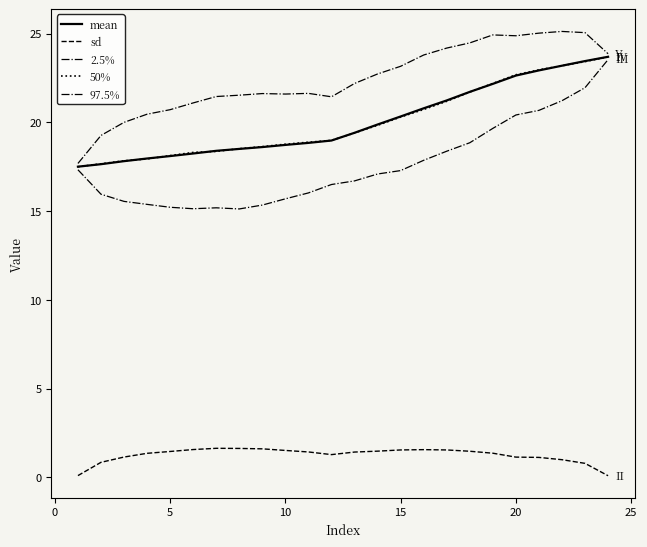

Reading left to right, transcribe all the data shown in this chart.

mean: 17.5	17.6	17.8	18.0	18.1	18.2	18.4	18.5	18.6	18.7	18.8	19.0	19.4	19.9	20.3	20.8	21.2	21.7	22.2	22.6	22.9	23.2	23.5	23.7
sd: 0.1	0.8	1.1	1.3	1.5	1.6	1.6	1.6	1.6	1.5	1.4	1.3	1.4	1.5	1.5	1.6	1.5	1.5	1.4	1.1	1.1	1.0	0.8	0.1
2.5%: 17.3	16.0	15.5	15.4	15.2	15.1	15.2	15.1	15.3	15.7	16.0	16.5	16.7	17.1	17.3	17.9	18.4	18.9	19.7	20.4	20.7	21.2	22.0	23.5
50%: 17.5	17.7	17.8	17.9	18.1	18.3	18.4	18.5	18.6	18.8	18.9	19.0	19.4	19.8	20.3	20.7	21.2	21.7	22.2	22.7	23.0	23.2	23.4	23.7
97.5%: 17.7	19.3	20.0	20.5	20.7	21.1	21.5	21.5	21.6	21.6	21.6	21.4	22.2	22.7	23.2	23.8	24.2	24.5	24.9	24.9	25.0	25.1	25.1	23.9